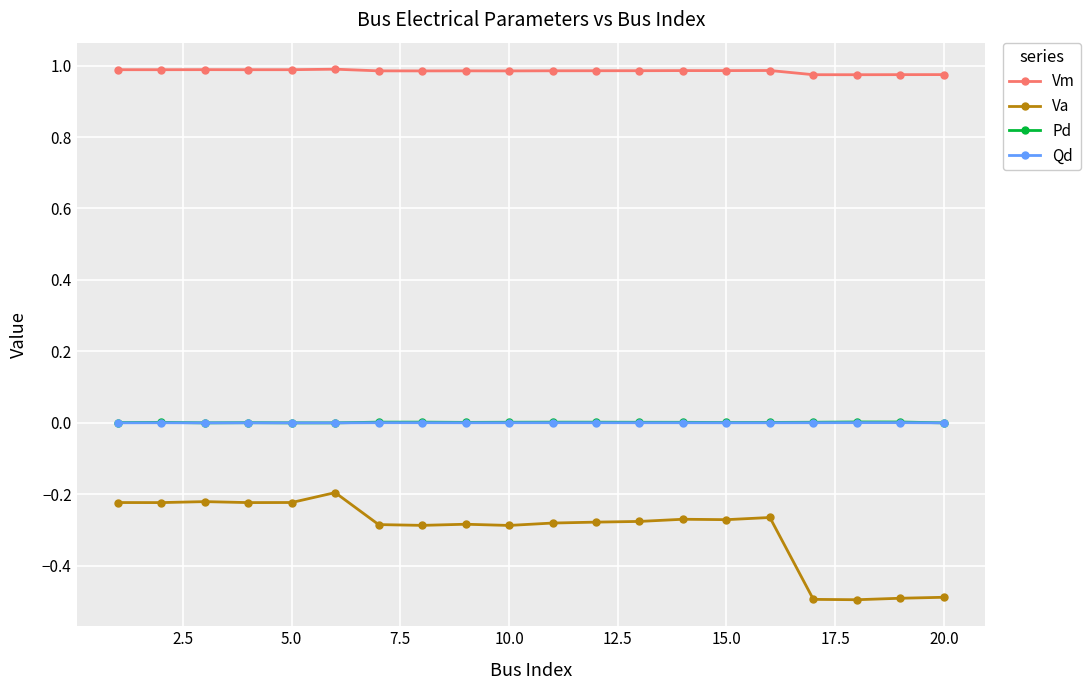

Which series has the widest spread of values?

Va